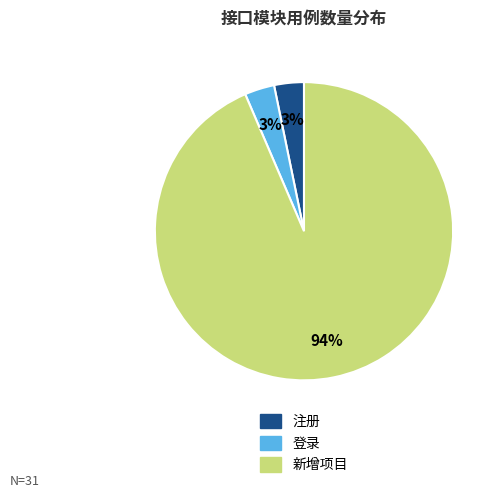

What percentage is the 新增项目 slice, to the nearest percent?

94%